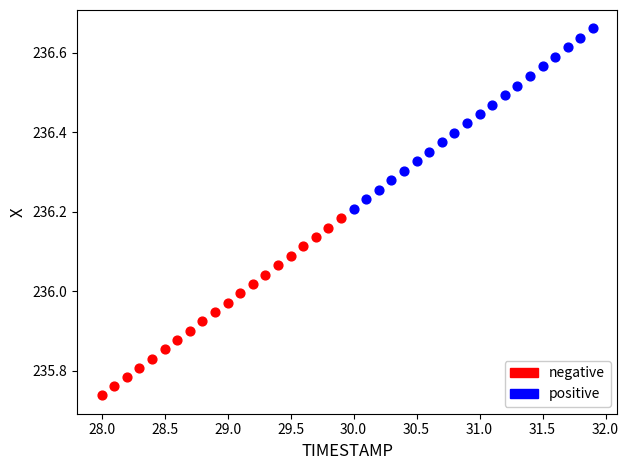

Which series contains the lowest Y value?

negative